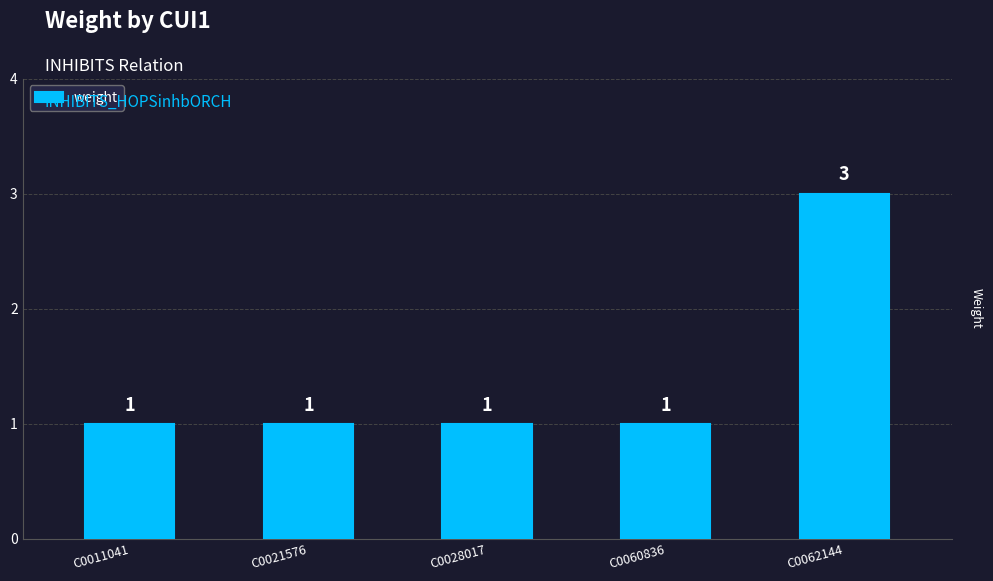

Is it true that the value at C0062144 is 5?

False